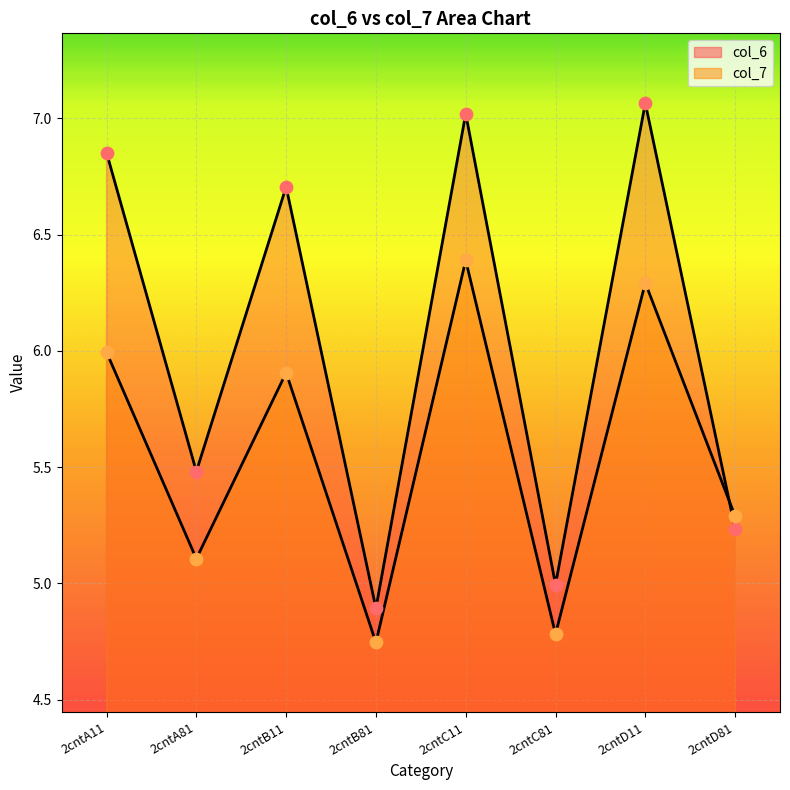

Which series has the largest total across all categories?

col_6